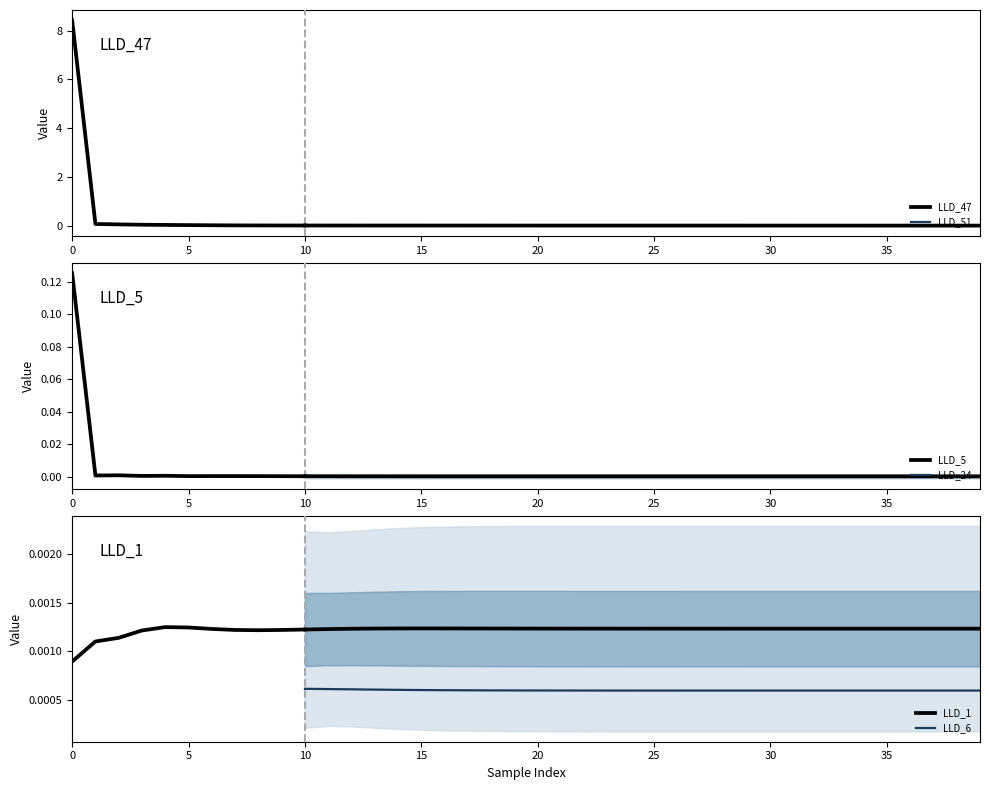

True or false: LLD_5 has more than 2 interior local peaks.

True